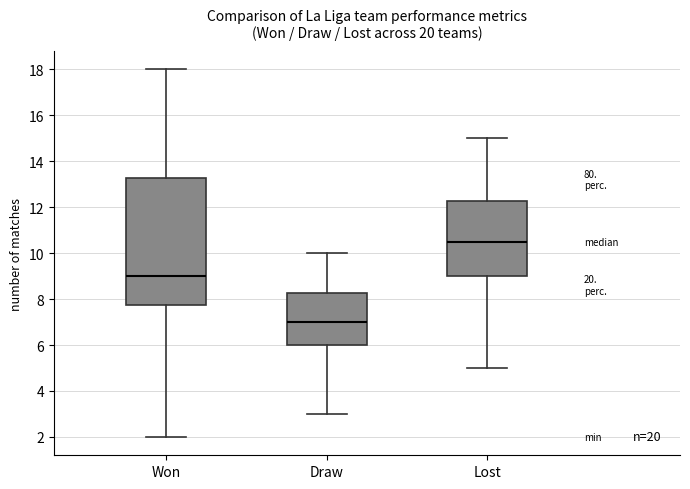

Where is the upper edge of the box for Lost on the y-axis? The values are not printed on the chart, so give them approximately, as read against the axis.

12.2